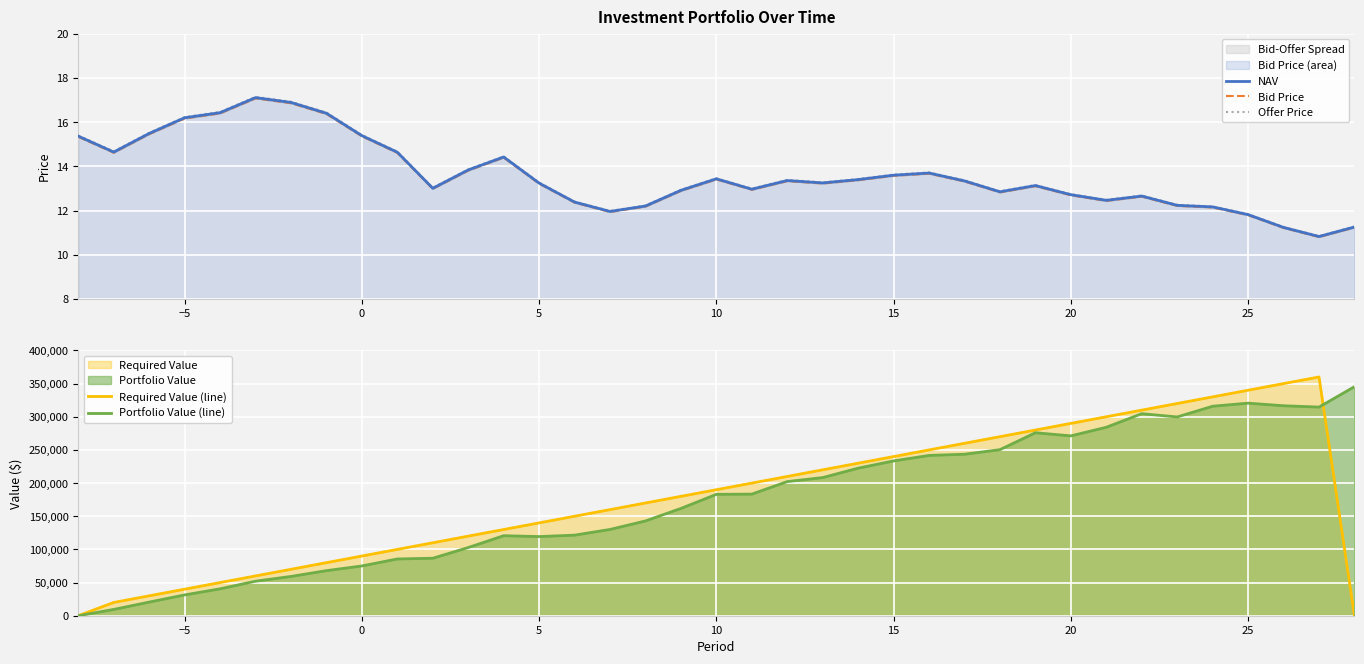

What is the minimum value for NAV?

10.8